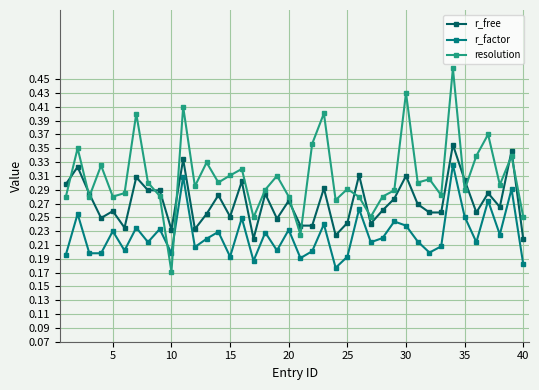

Count the r_factor values in the range 0 to 1.

40